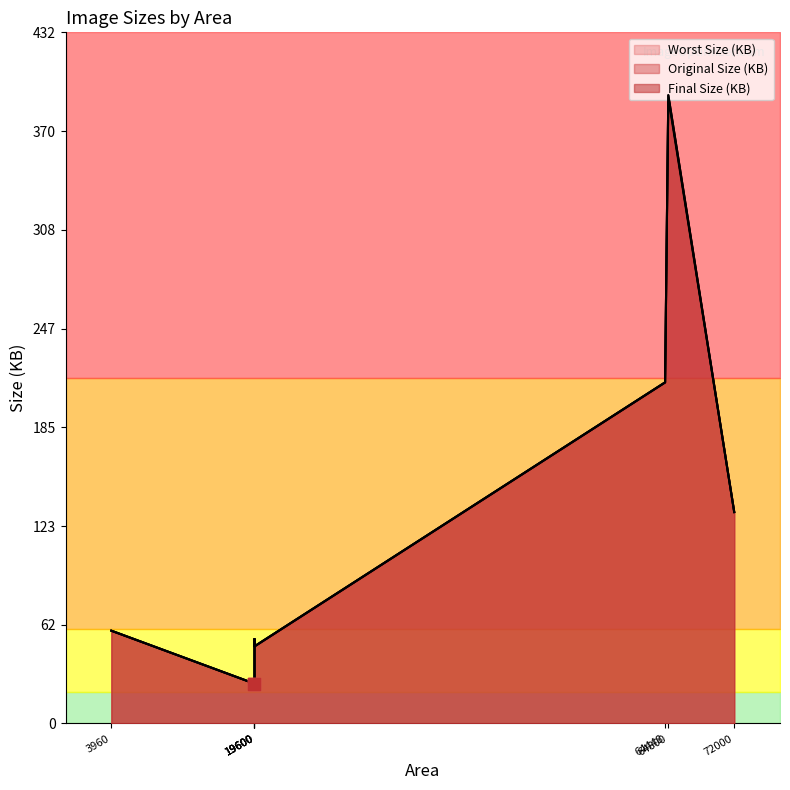

At which category is the sum across all series the highest?

64800